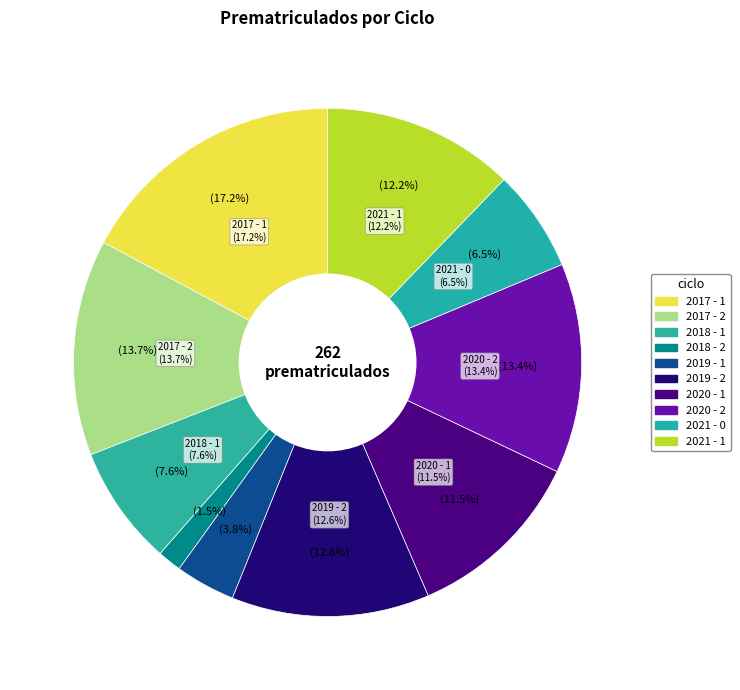

How much of the chart is everything except 2017 - 2?

86.3%